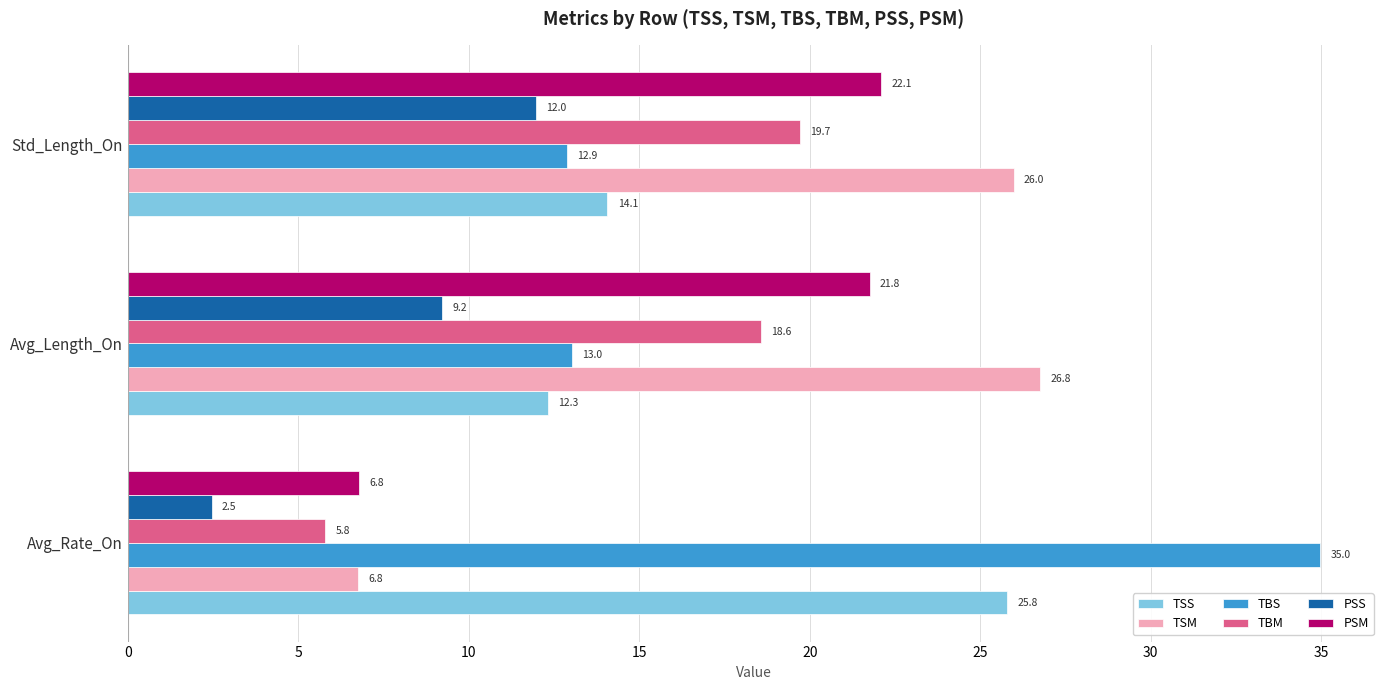

At which category is the sum across all series the highest?

Std_Length_On